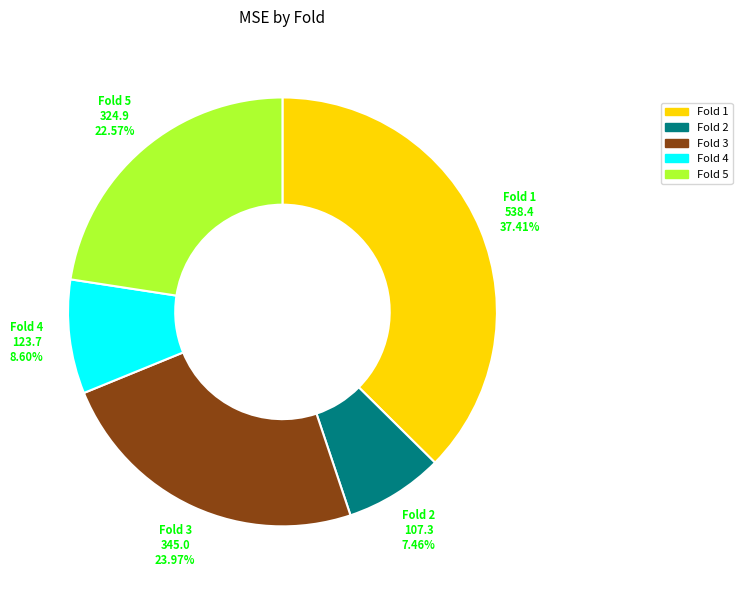

To the nearest percent, what portion does Fold 5 represent?

23%